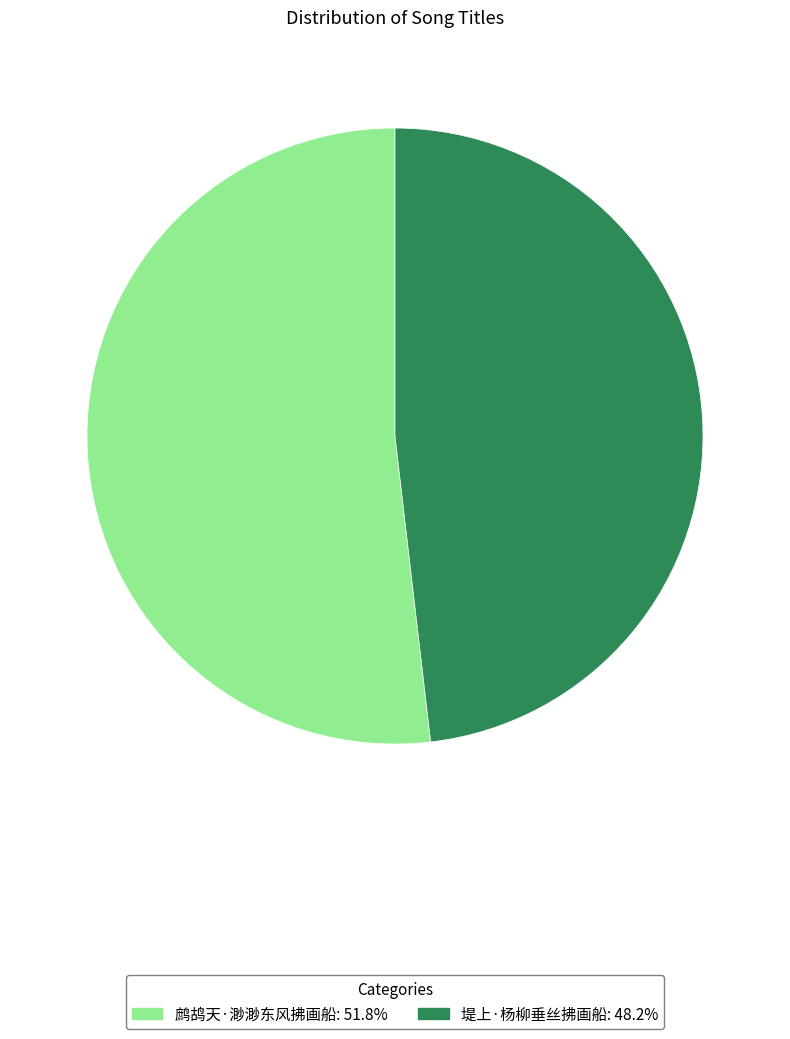

Which slice is the largest?

鹧鸪天·渺渺东风拂画船